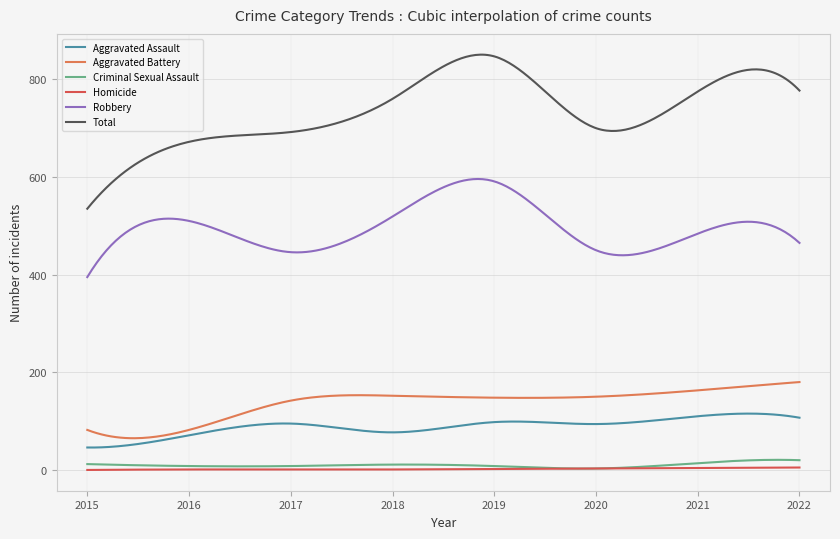

True or false: Aggravated Battery and Robbery intersect in this chart.

False